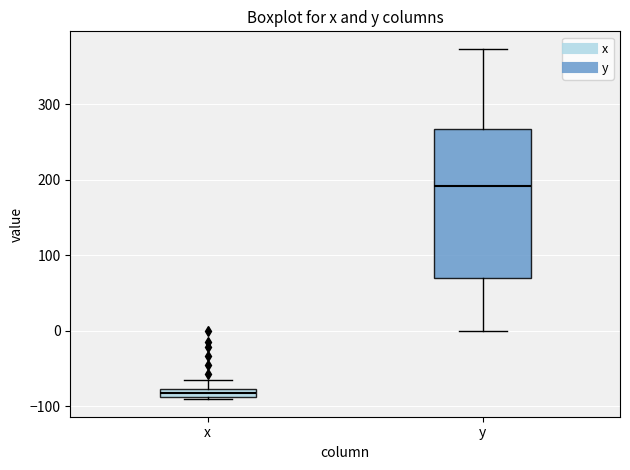

Which box is the tallest, from its lower edge to its upper edge?

y